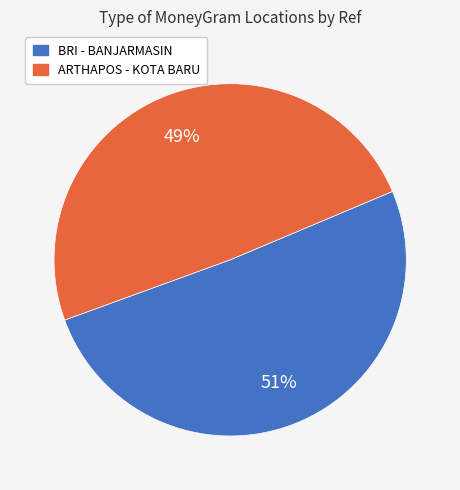

Is there any slice that represents more than half of the pie?

Yes